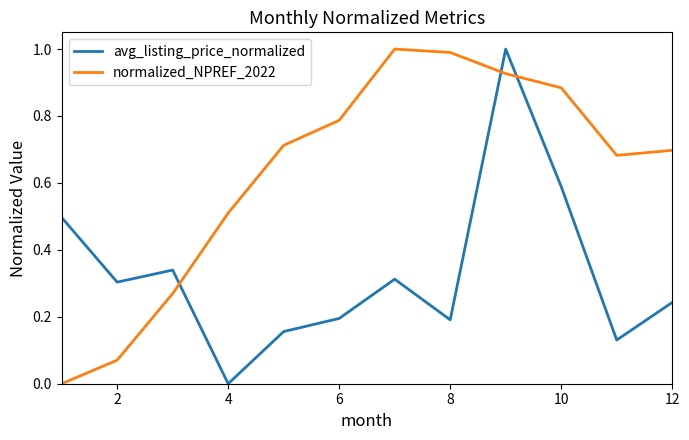

How many times do avg_listing_price_normalized and normalized_NPREF_2022 cross each other?

3